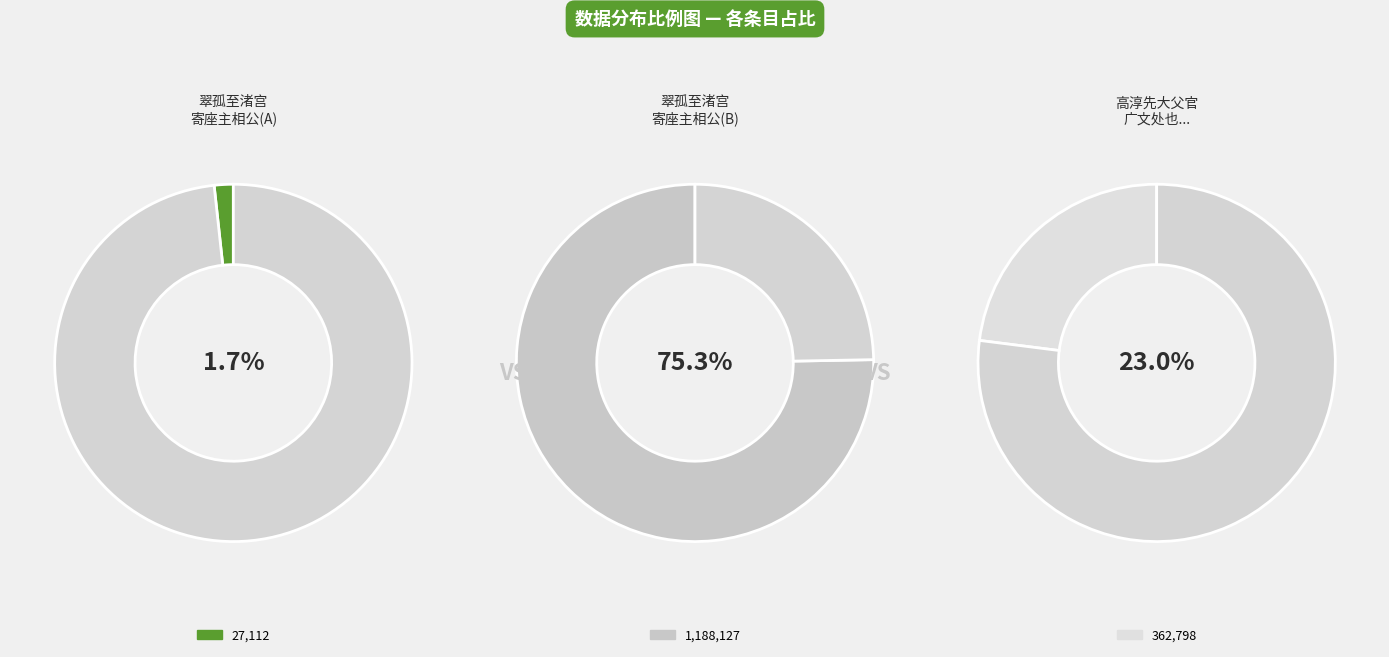

What is the largest slice in the pie chart?

翠孤至渚宫寄座主相公(1188127)